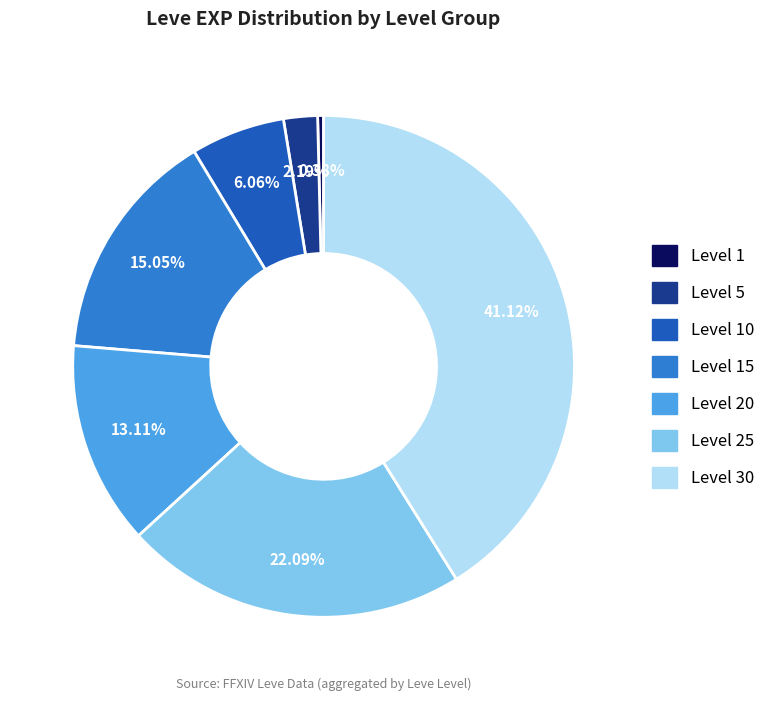

How many segments does this pie chart have?

7